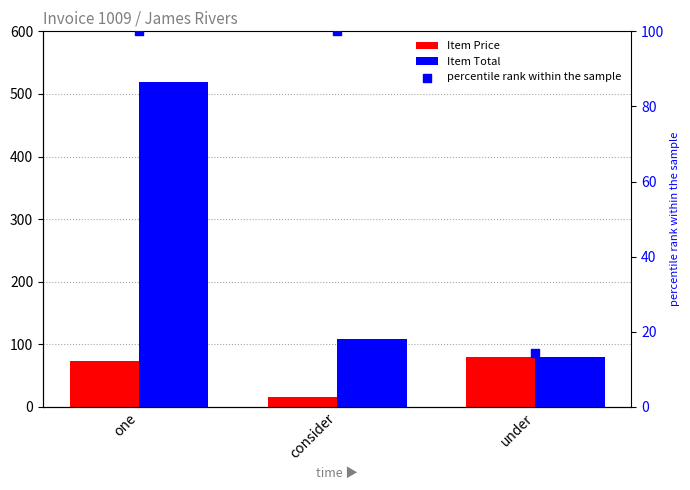

Which series contains the lowest Y value?

percentile rank within the sample